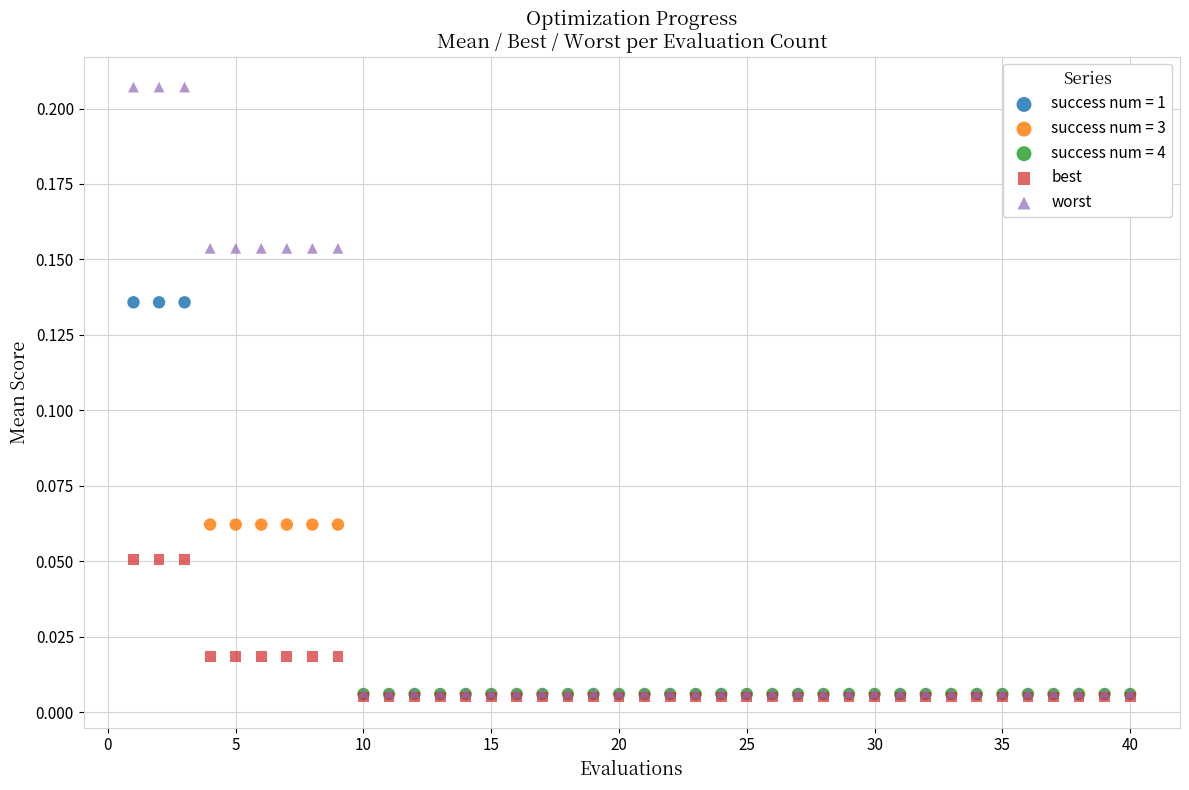

Which series reaches the maximum Y coordinate?

worst